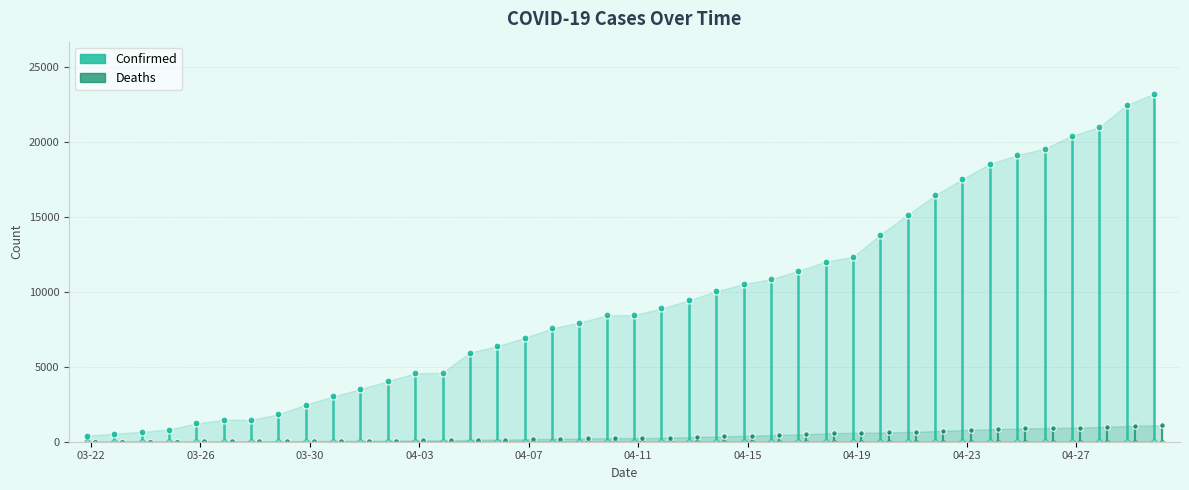

Which series has the largest total across all categories?

Confirmed